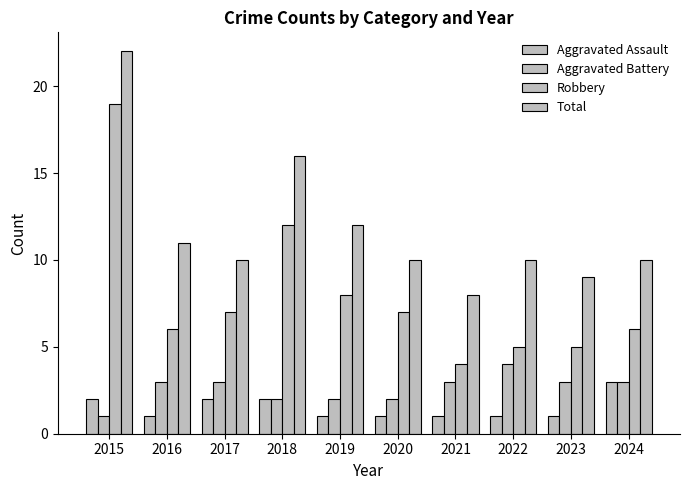

Does the chart contain any negative values?

No